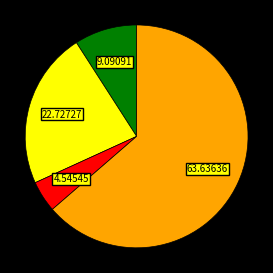

Does any single category account for the majority?

Yes